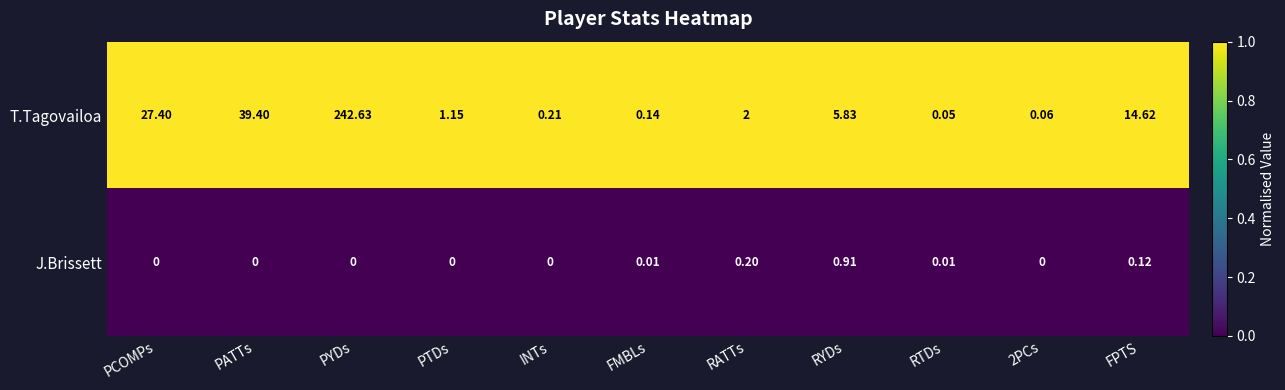

At how many categories does at least one series exceed 0?

11